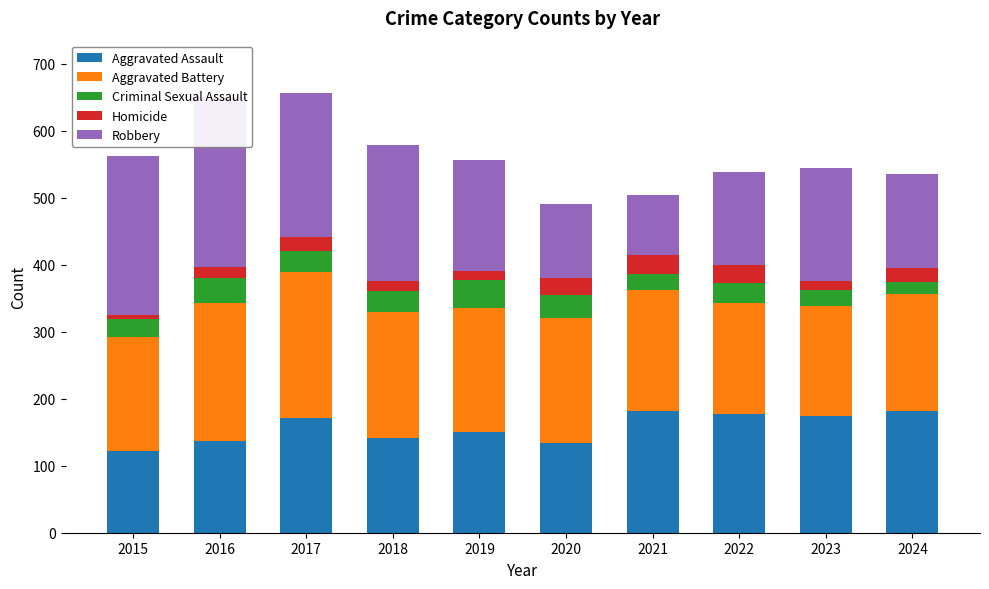

Are the bars horizontal?

No